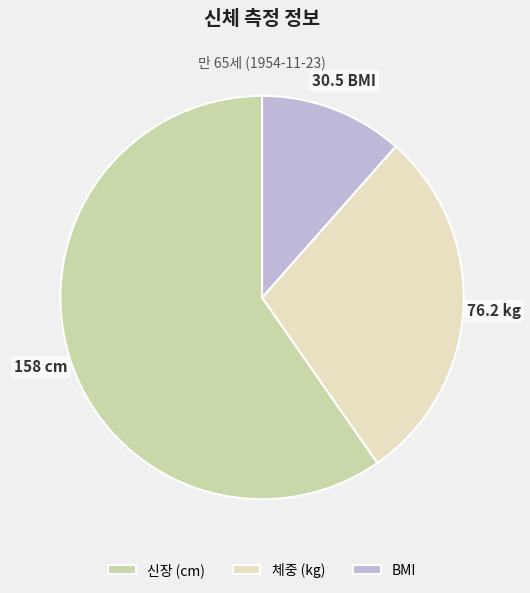

True or false: BMI accounts for 17% of the total.

False